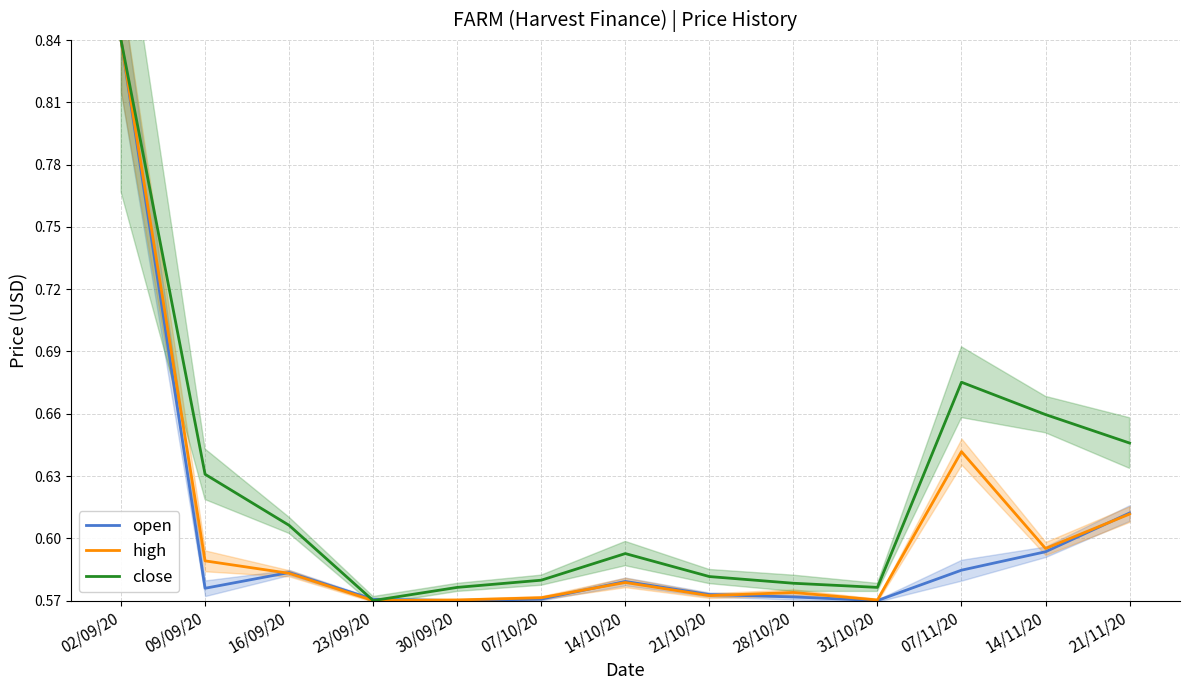

What is the sum of all close values?

8.1